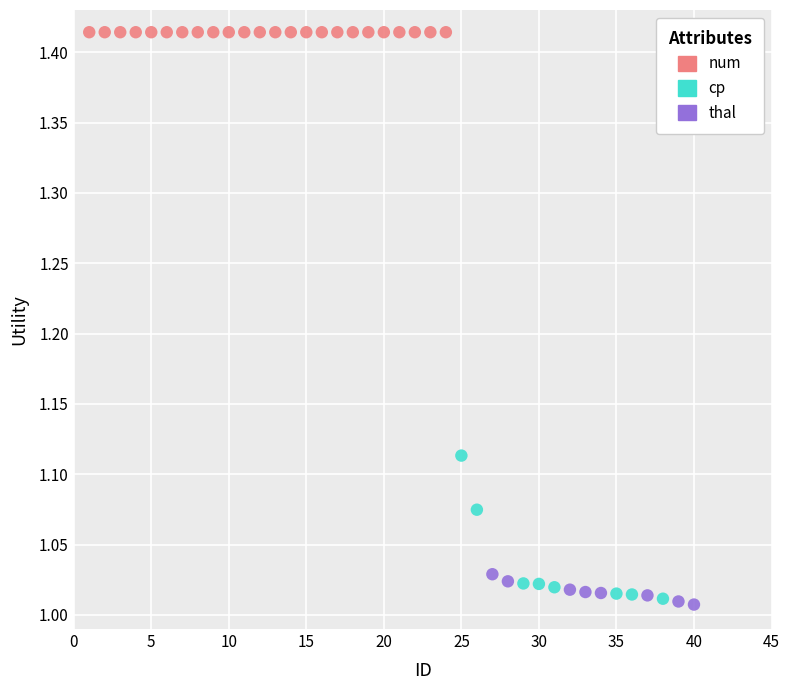

Which series reaches the maximum Y coordinate?

num